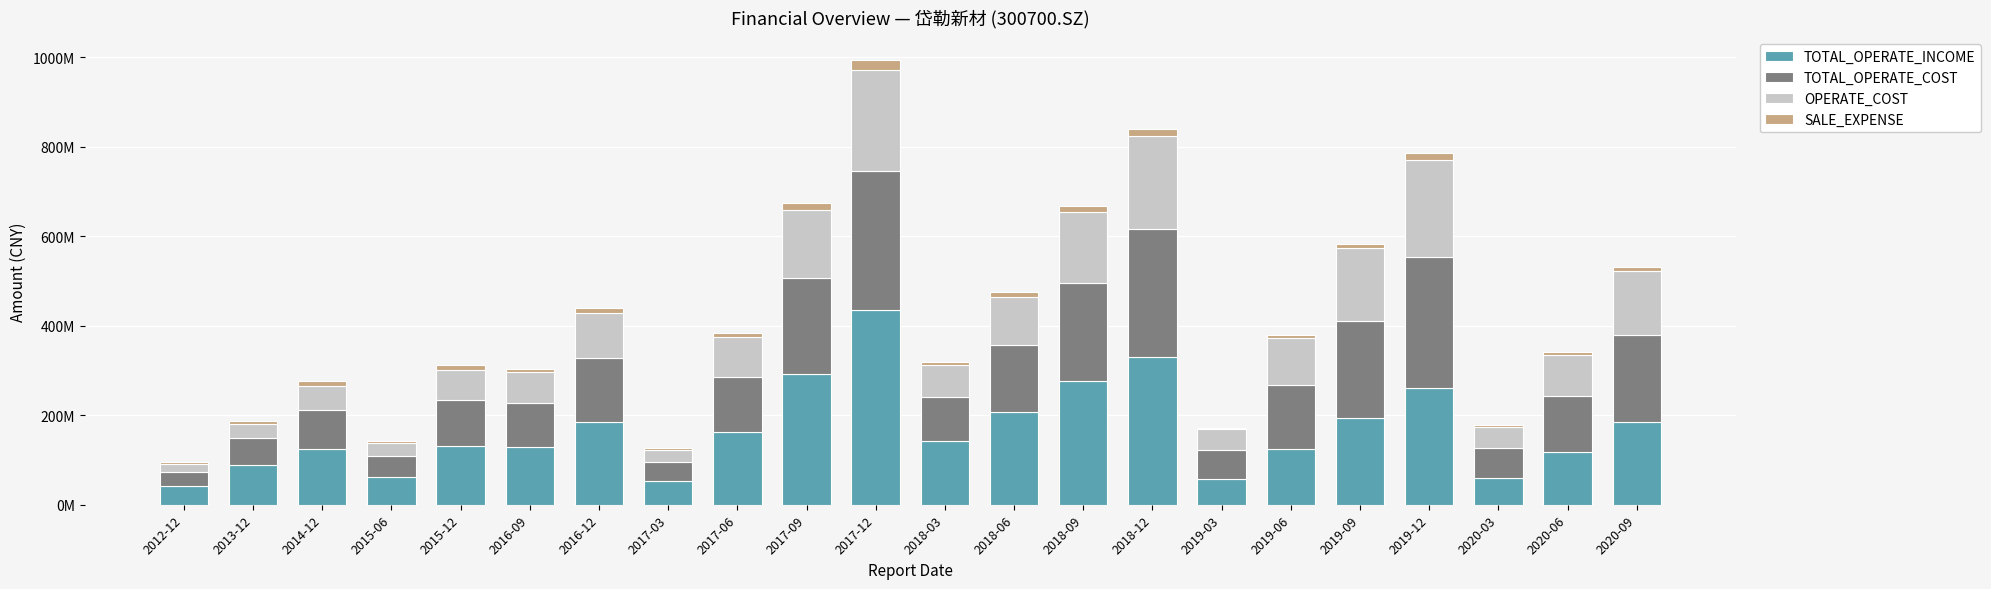

Rank the categories by TOTAL_OPERATE_COST value from lowest to highest.

2012-12, 2017-03, 2015-06, 2013-12, 2019-03, 2020-03, 2014-12, 2016-09, 2018-03, 2015-12, 2017-06, 2020-06, 2016-12, 2019-06, 2018-06, 2020-09, 2017-09, 2019-09, 2018-09, 2018-12, 2019-12, 2017-12